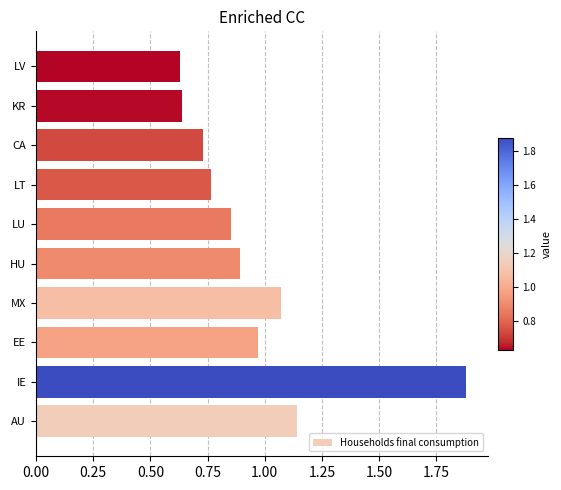

True or false: the data shows 0.2 at HU.

False